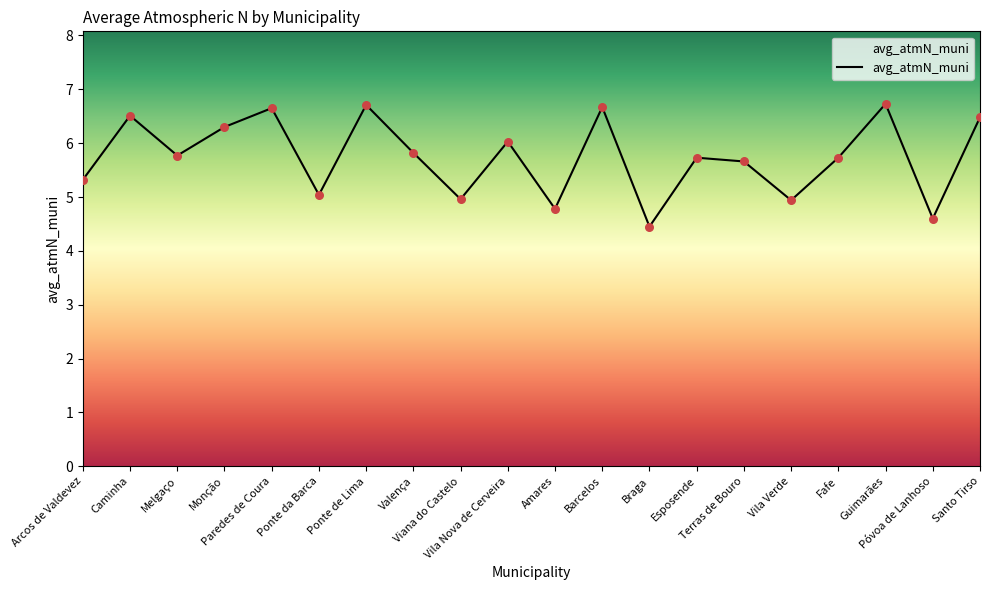

What is the maximum value shown in the chart?

6.7